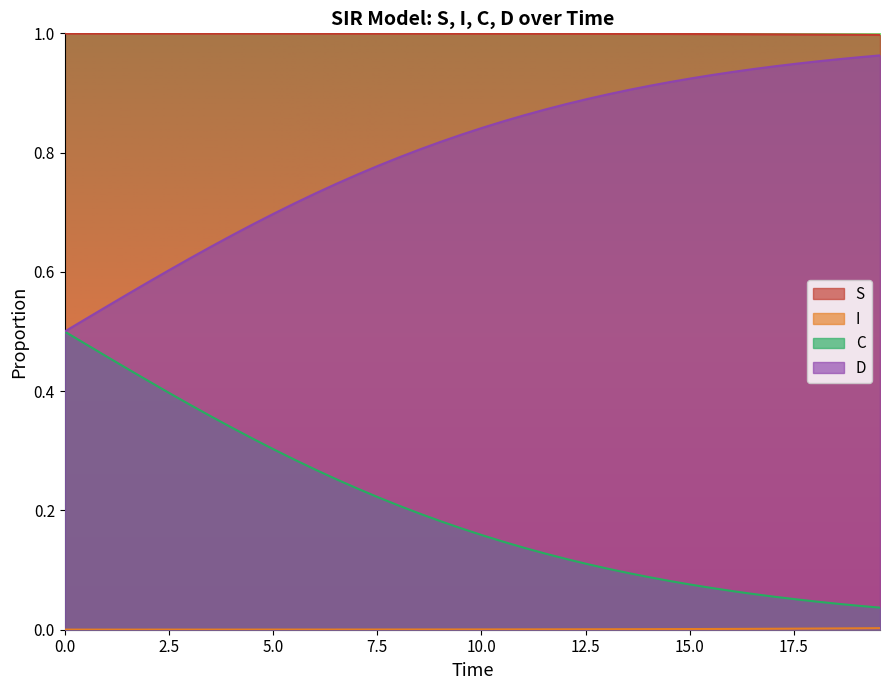

Which series has the largest total across all categories?

S